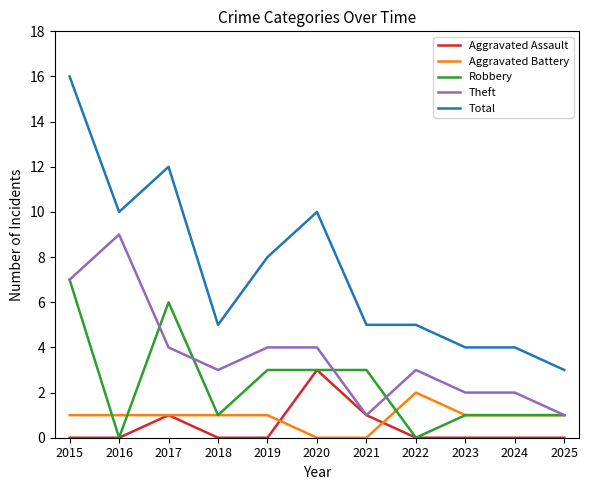

What is the approximate value of Total at 2021?

5